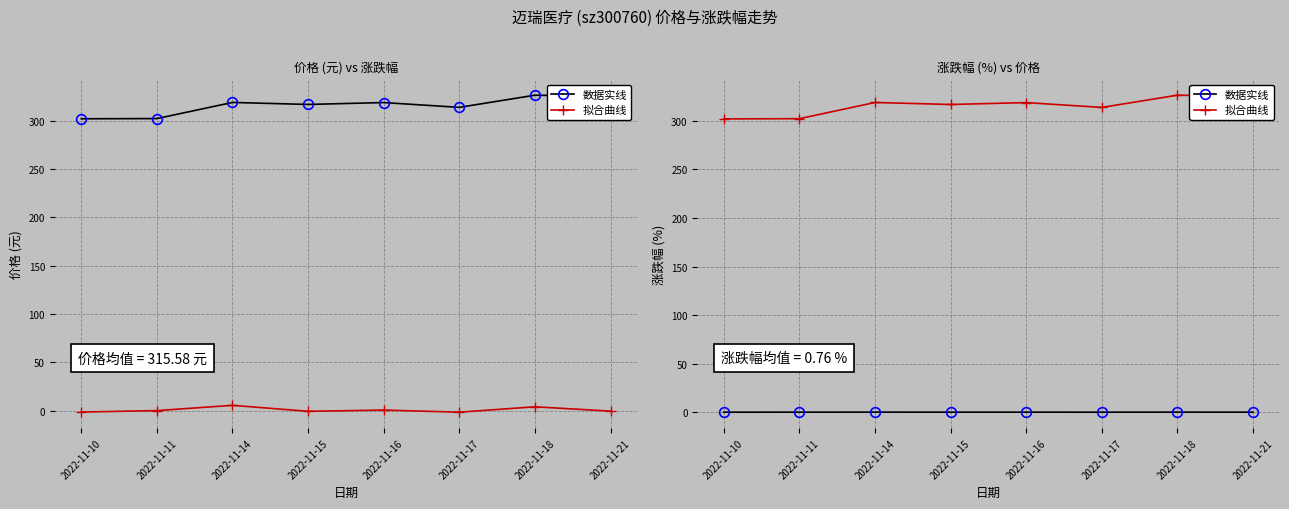

How many negative values does the 数据实线 series have?

4